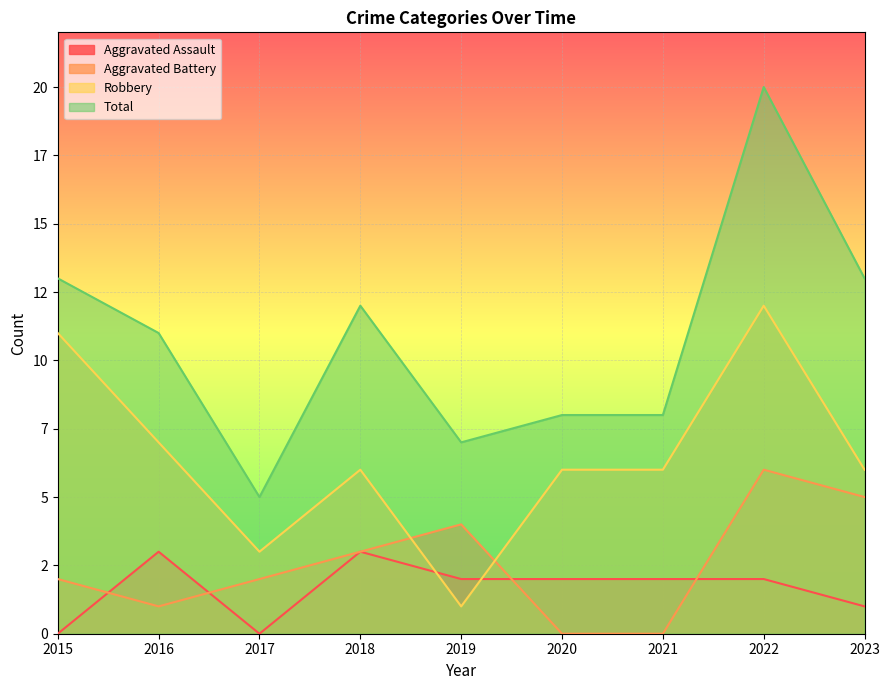

What is the total value across all series at 2017?

10